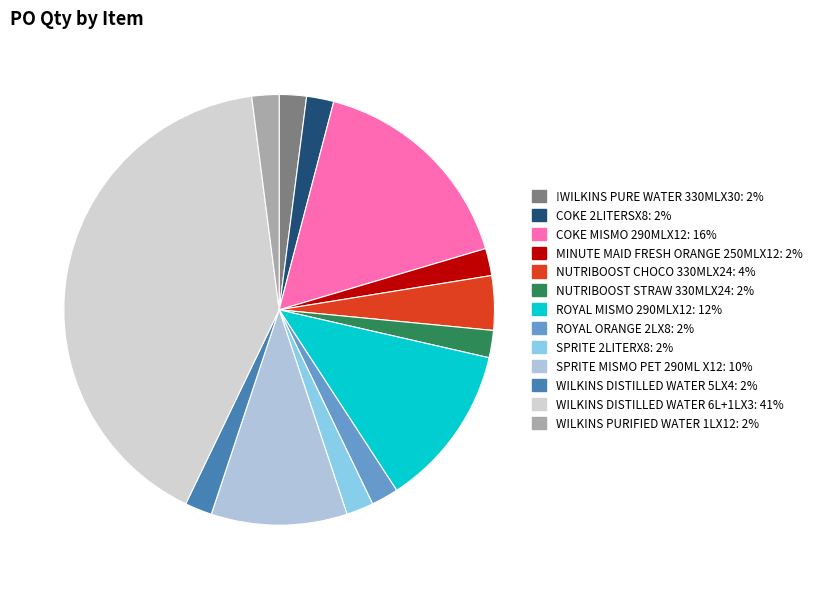

To the nearest percent, what is the combined percentage of WILKINS PURIFIED WATER 1LX12 and NUTRIBOOST STRAW 330MLX24?

4%